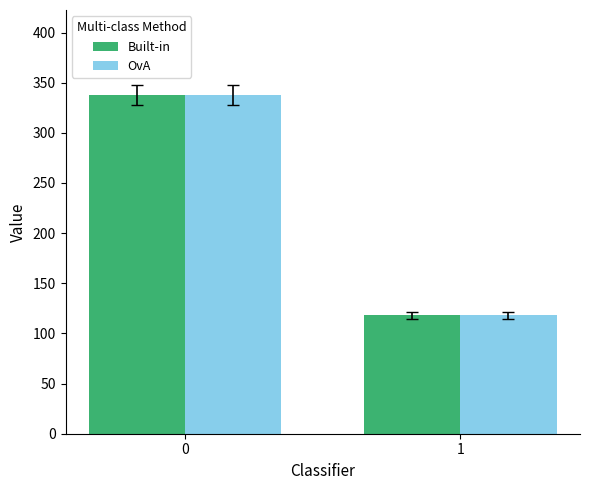

What are all the series names shown in the legend?

Built-in, OvA